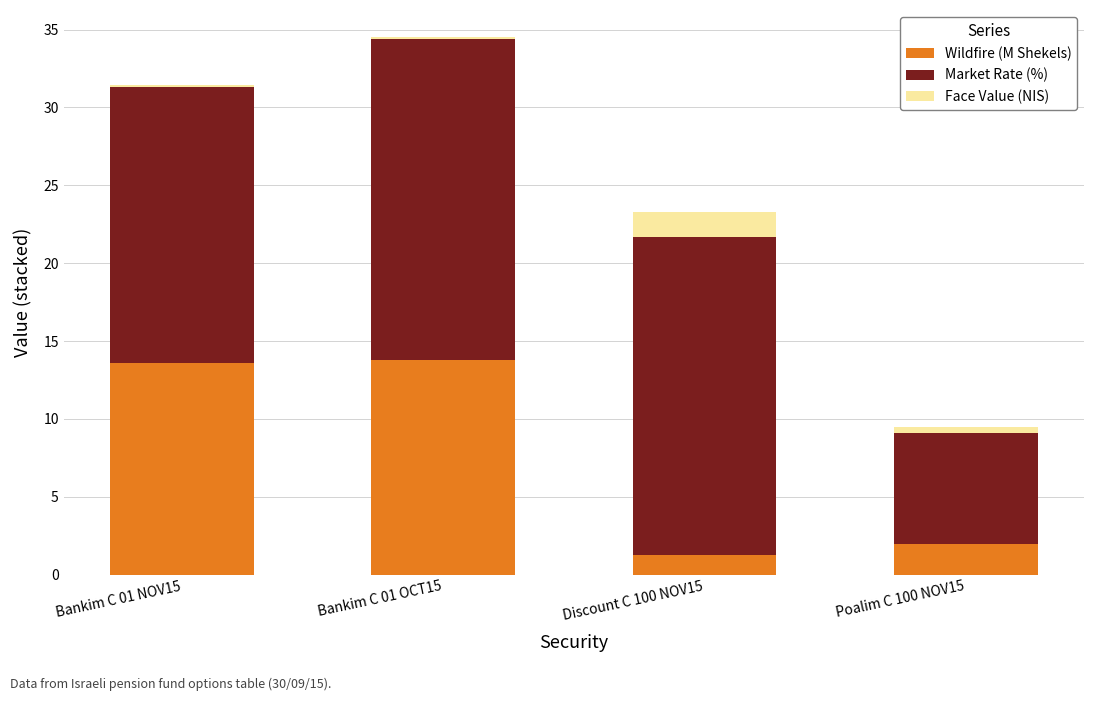

What is the maximum value for Wildfire (M Shekels)?

13.8